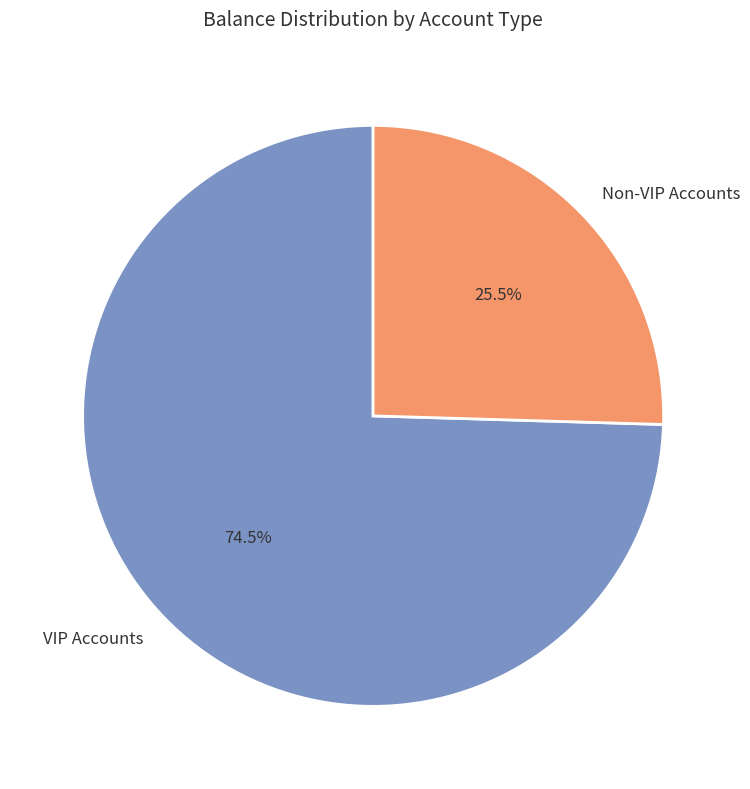

Rank the categories by value from highest to lowest.

VIP Accounts, Non-VIP Accounts